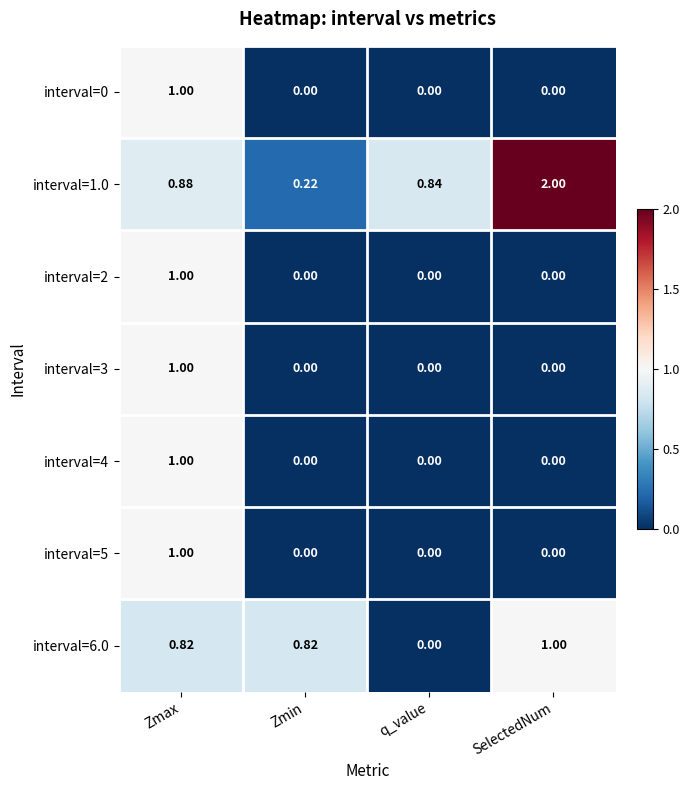

At which category is the sum across all series the highest?

Zmax